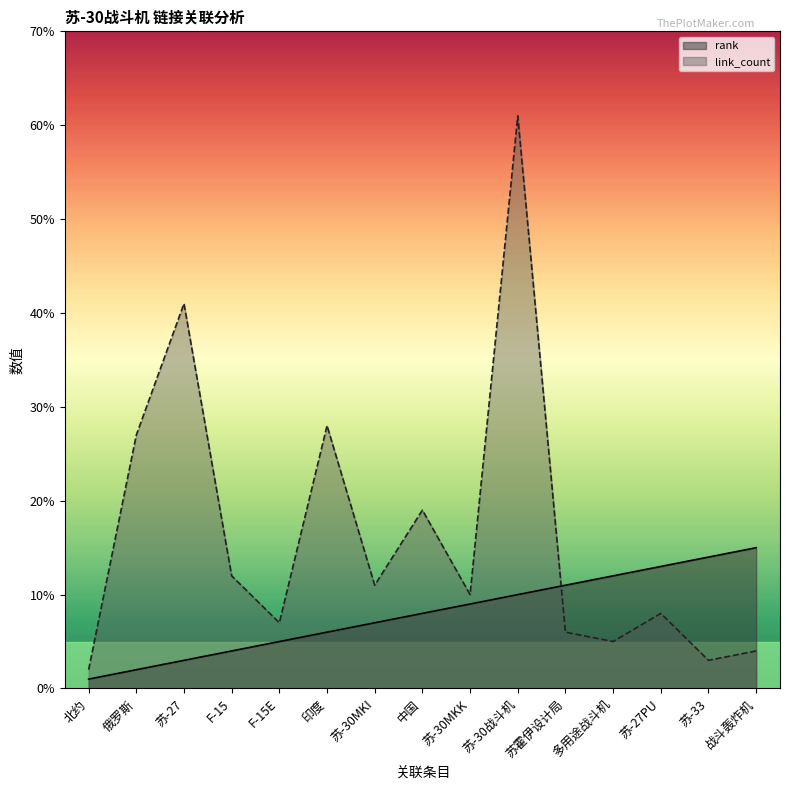

True or false: link_count and rank intersect in this chart.

True